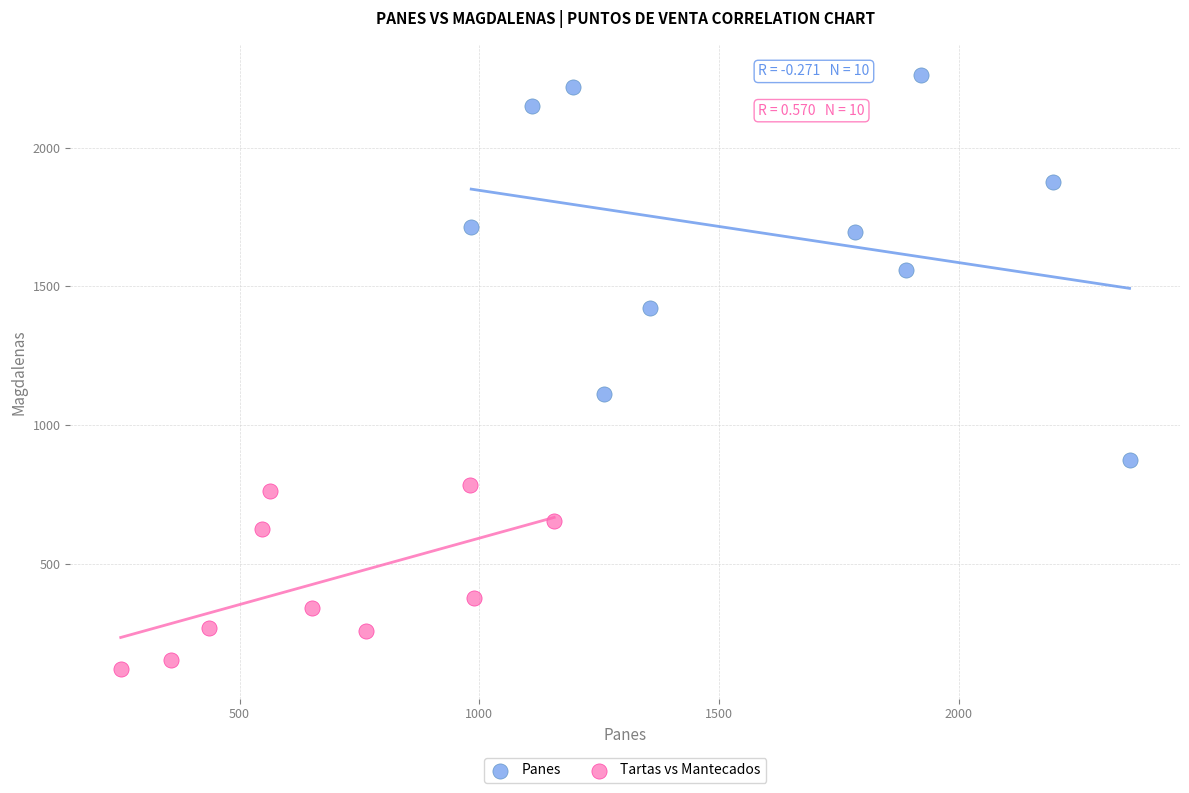

Which series reaches the minimum Y coordinate?

Tartas vs Mantecados